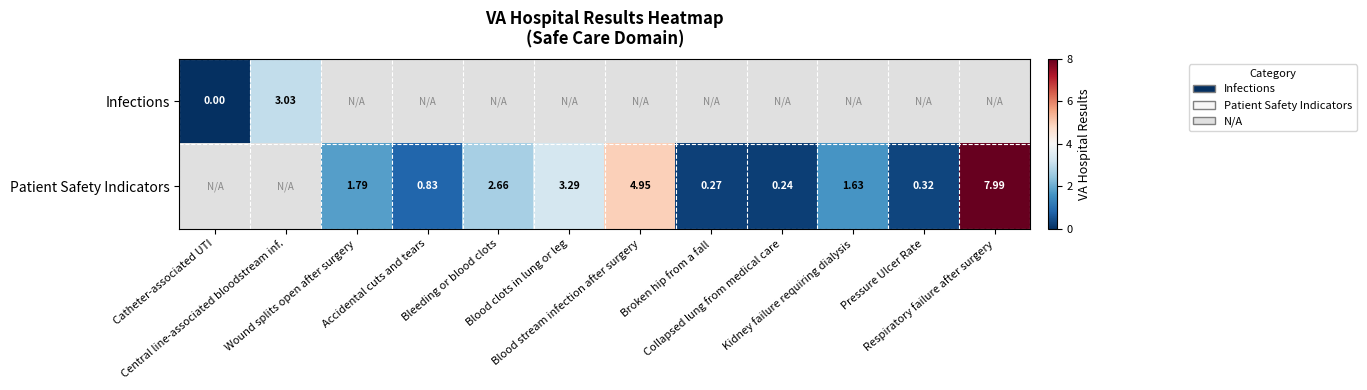

At how many categories does at least one series exceed 0?

11